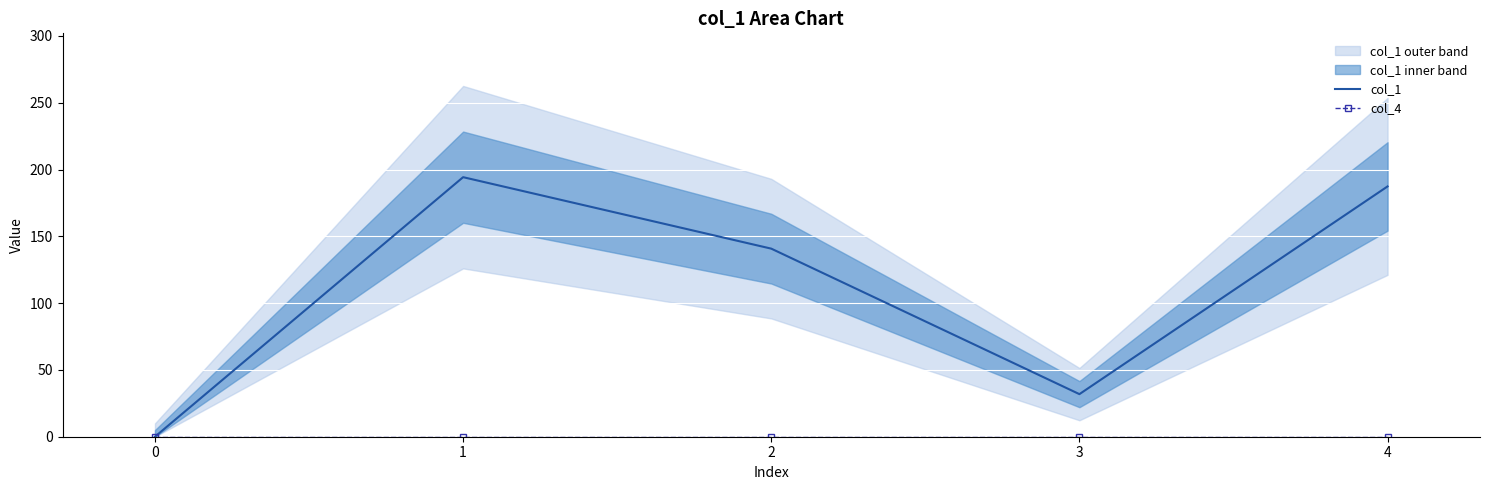

List the labels in order of col_1 value, smallest first.

0, 3, 2, 4, 1